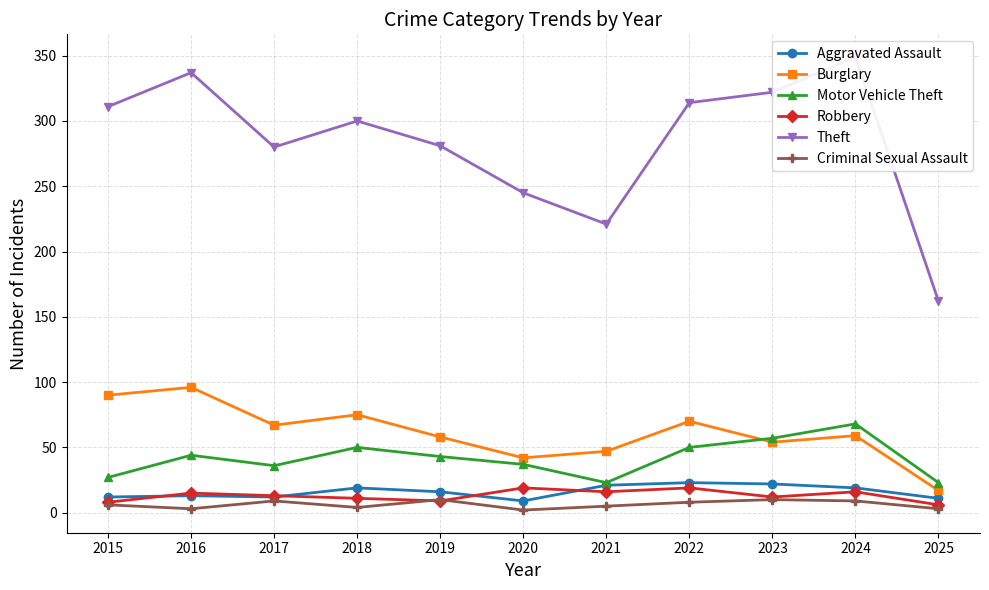

What are all the series names shown in the legend?

Aggravated Assault, Burglary, Motor Vehicle Theft, Robbery, Theft, Criminal Sexual Assault